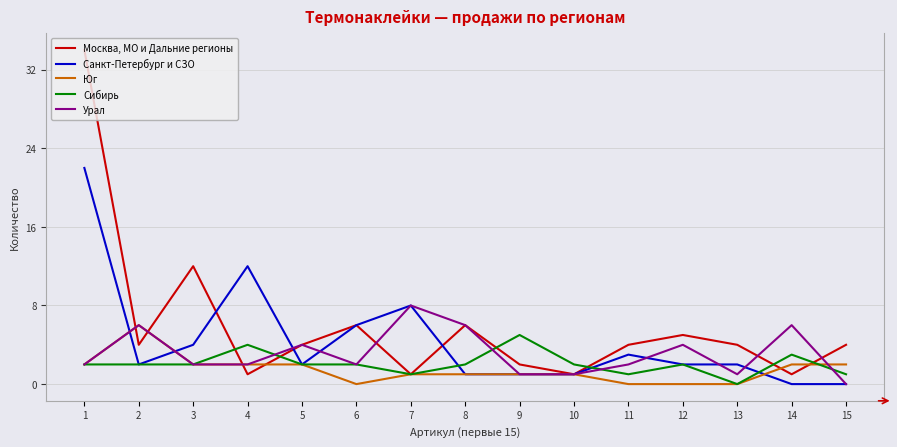

What is the greatest value displayed?

34